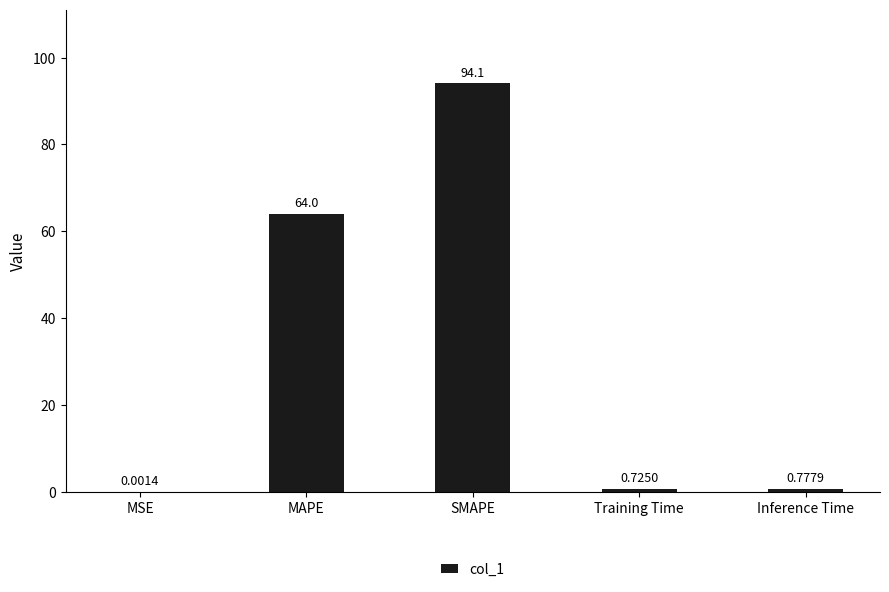

How many distinct data groups are displayed?

1